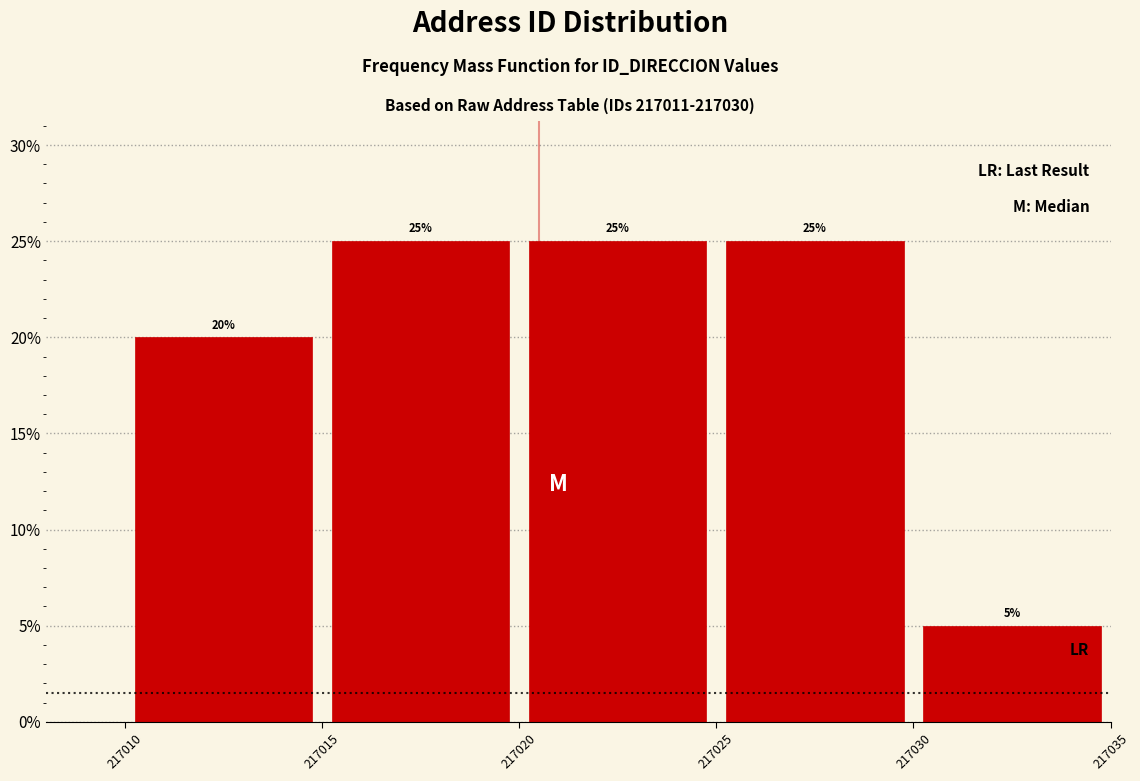

Reading left to right, list every bar in this chart as the range it spans on the x-axis followed by its height.

217010 to 217015: 20
217015 to 217020: 25
217020 to 217025: 25
217025 to 217030: 25
217030 to 217035: 5